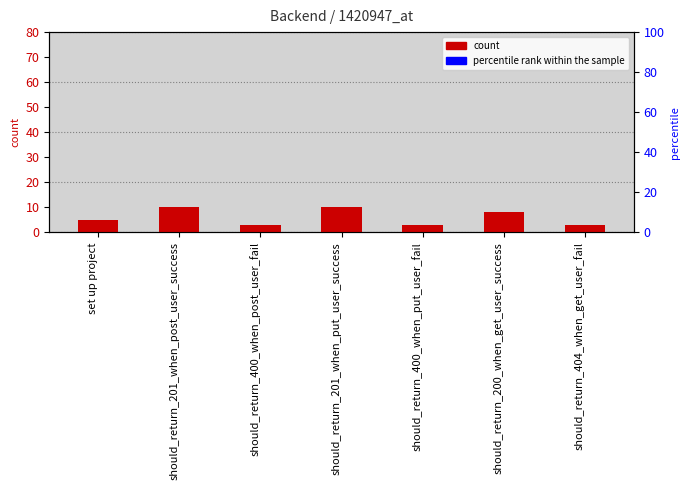

List the labels in order of value, smallest first.

should_return_400_when_post_user_fail, should_return_400_when_put_user_fail, should_return_404_when_get_user_fail, set up project, should_return_200_when_get_user_success, should_return_201_when_post_user_success, should_return_201_when_put_user_success